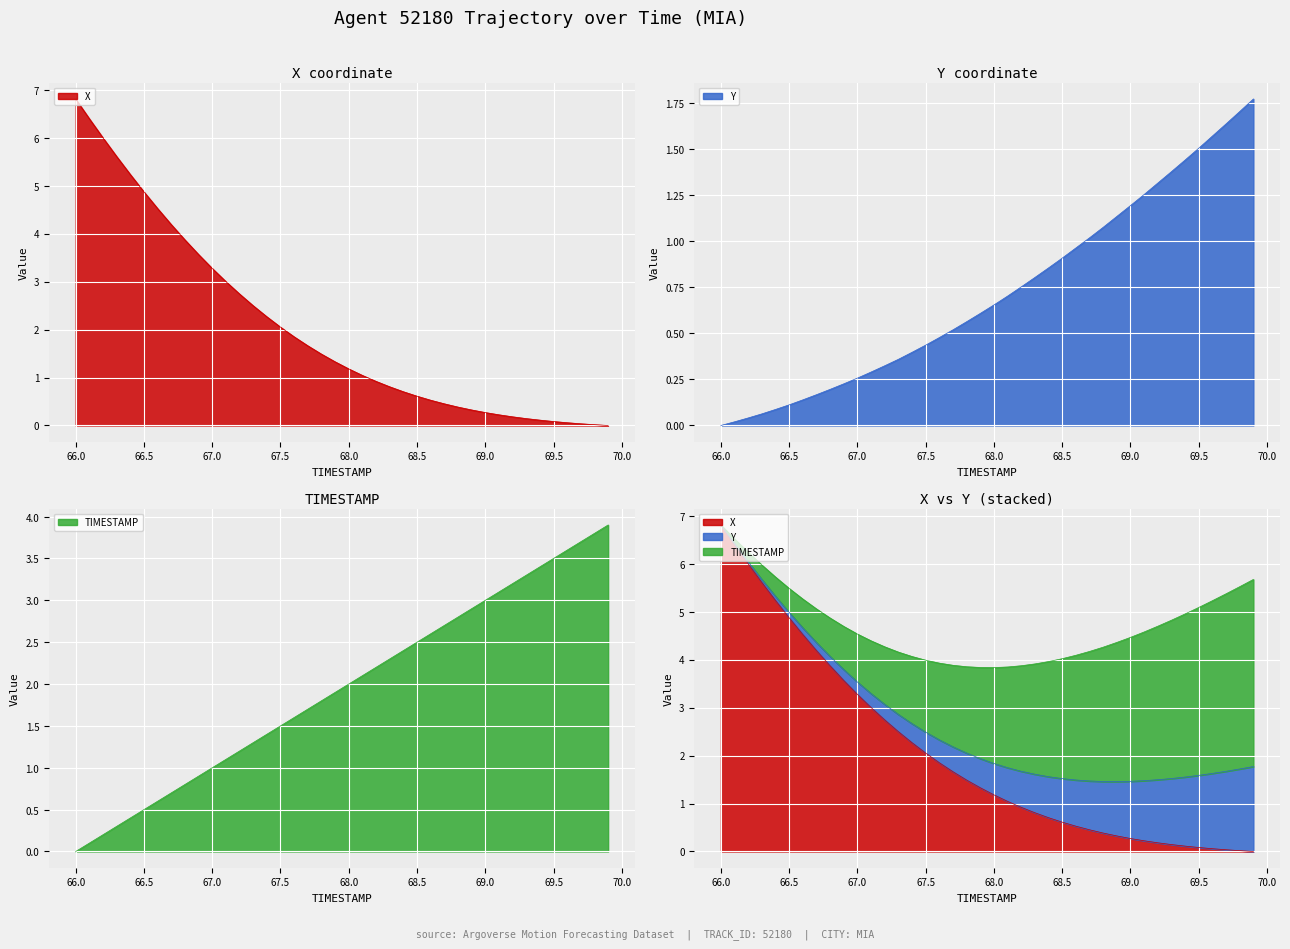

True or false: Y and X intersect in this chart.

True